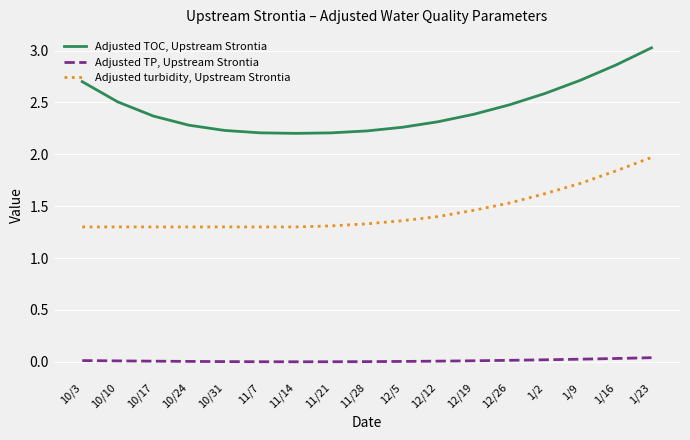

Is the value of Adjusted turbidity, Upstream Strontia at 12/19 greater than the value of Adjusted TOC, Upstream Strontia at 11/28?

No